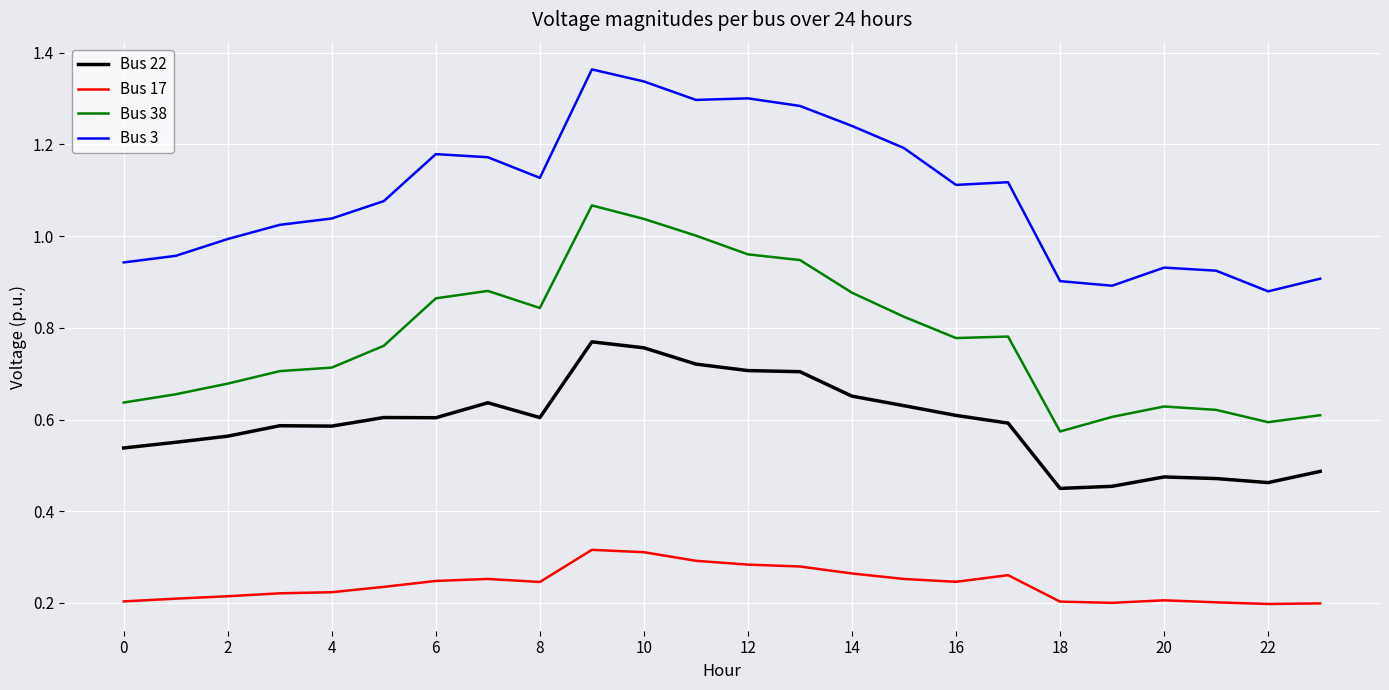

Rank the series by their maximum value, from highest to lowest.

Bus 3, Bus 38, Bus 22, Bus 17